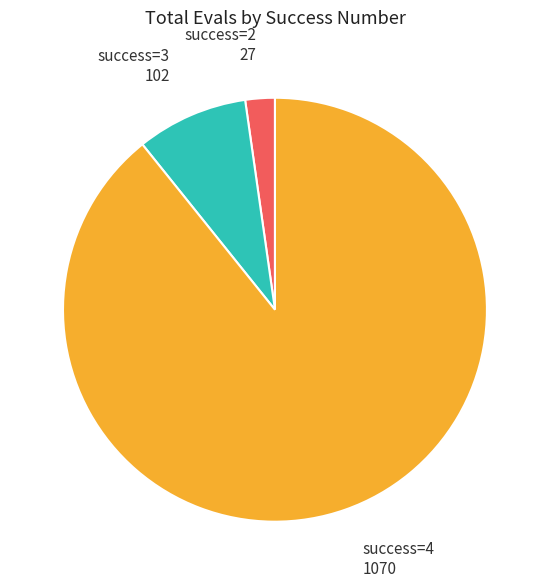

Does any single category account for the majority?

Yes